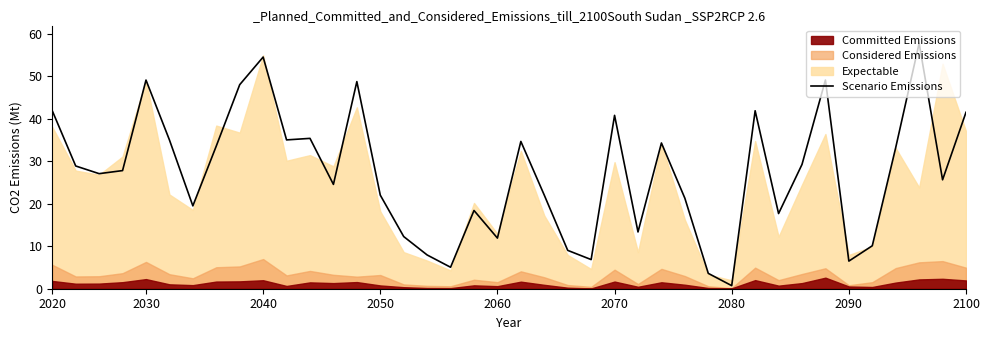

What is the highest value of the Scenario Emissions series?

57.8